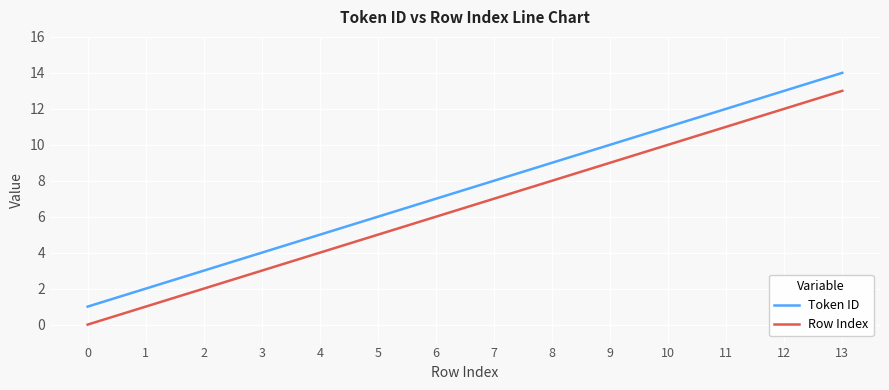

True or false: Row Index has a value of 8 at 8.

True